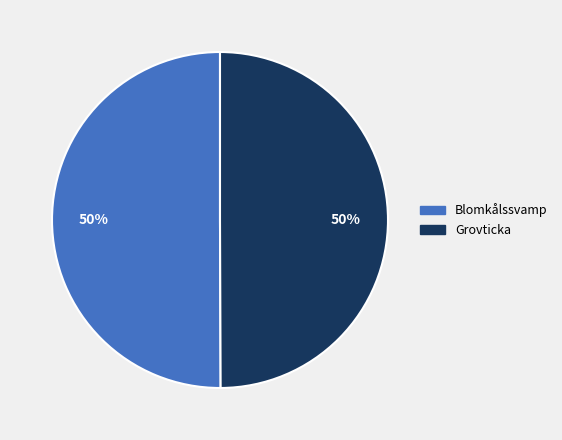

Do Blomkålssvamp and Grovticka together represent more than half of the pie?

Yes